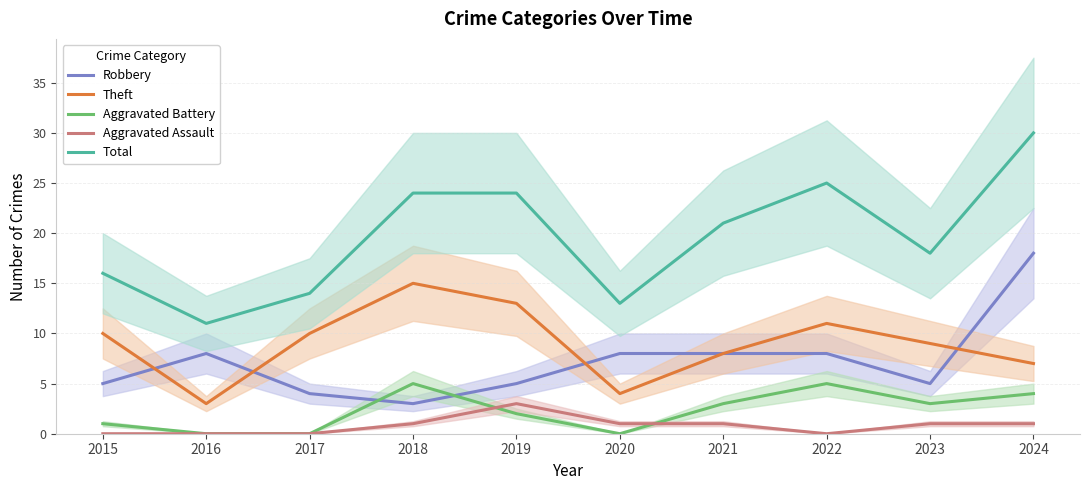

Which category has the highest value in the Robbery series?

2024